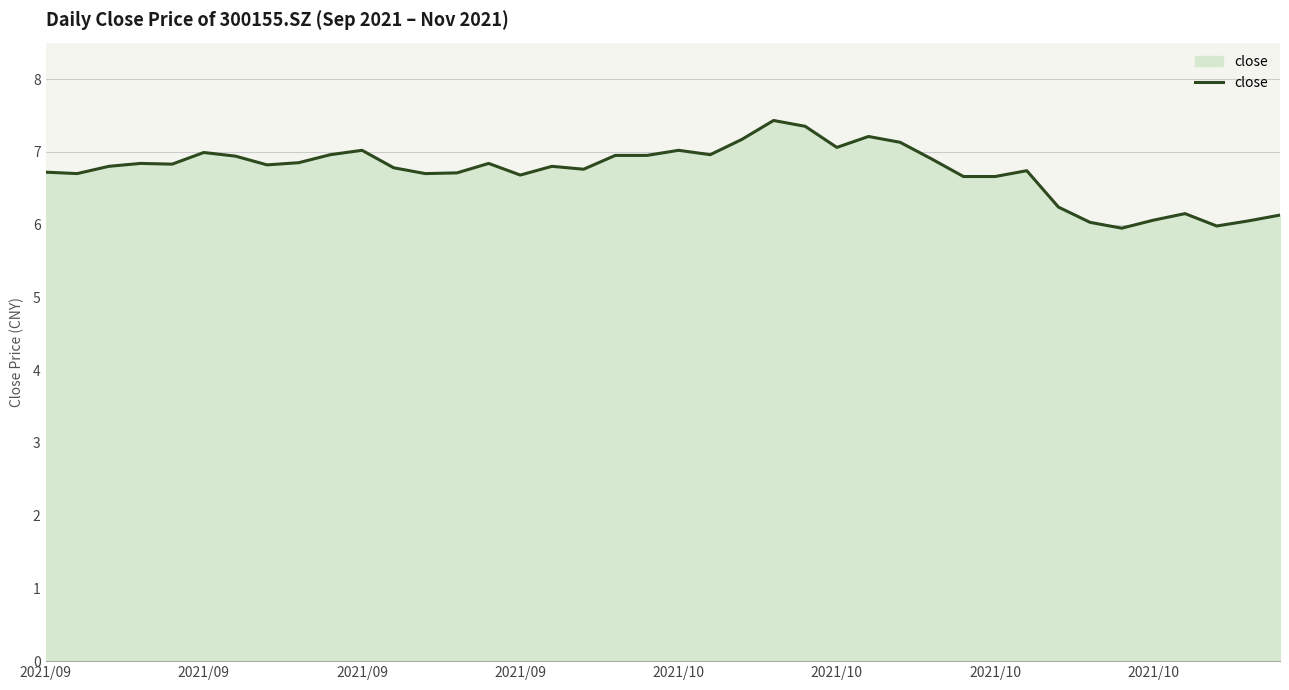

What is the greatest value displayed?

7.4